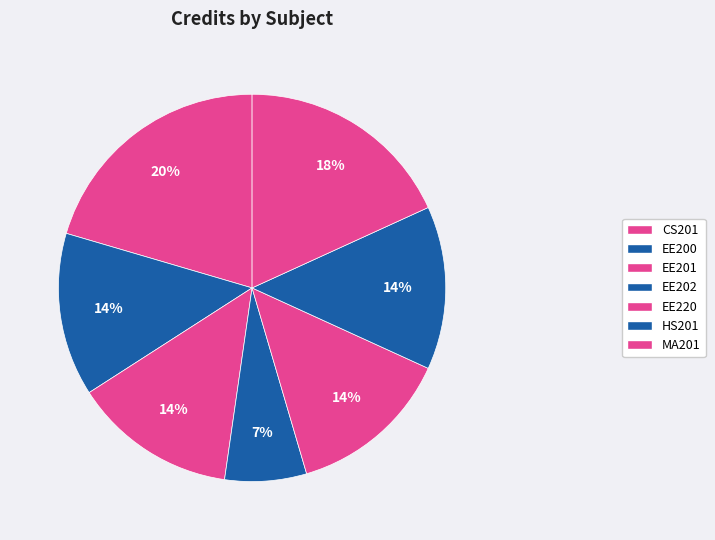

Combined, do EE201 and HS201 account for over 50%?

No